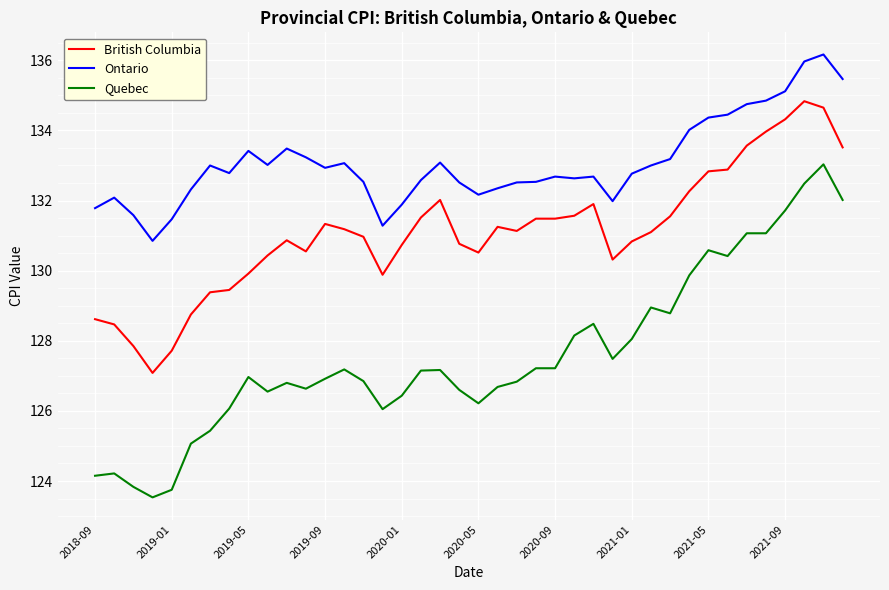

True or false: Quebec and British Columbia cross at least once.

False